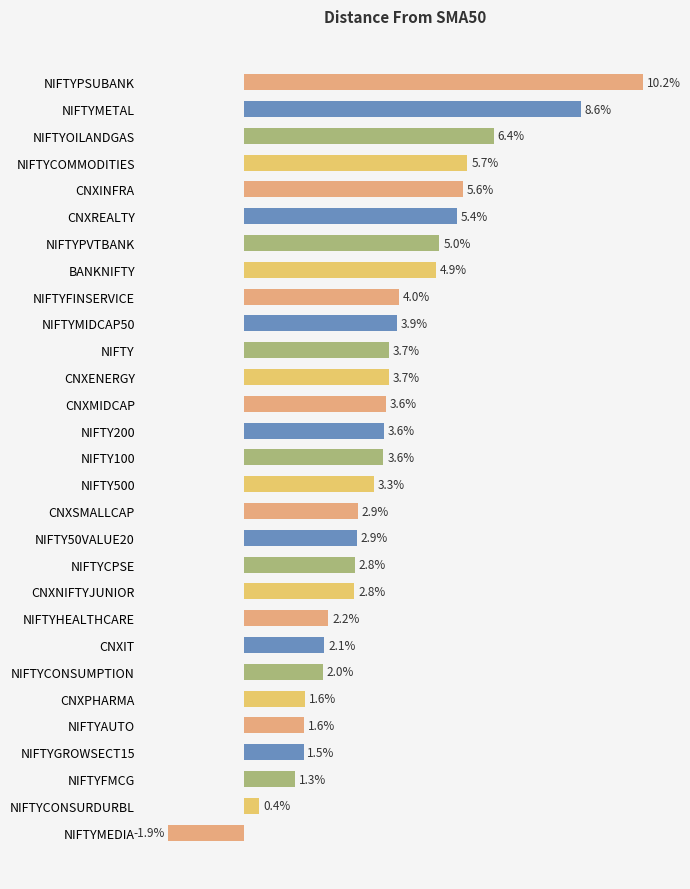

Which label corresponds to the smallest value in the chart?

NIFTYMEDIA